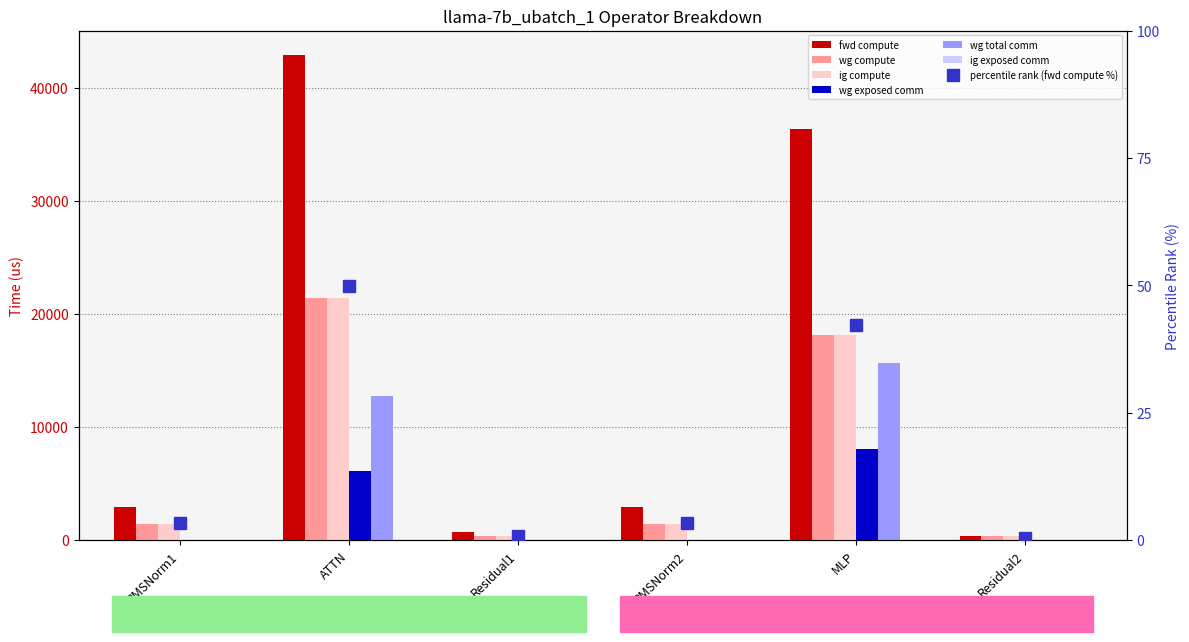

What is the label of the 4th bar from the left?

RMSNorm2